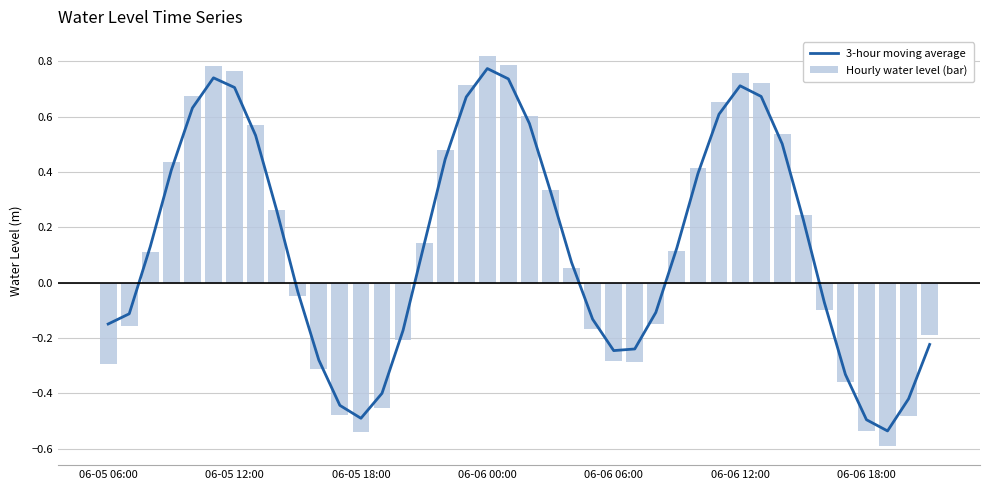

Which series changed the most between 06-05 06:00 and 15?

Hourly water level (bar)